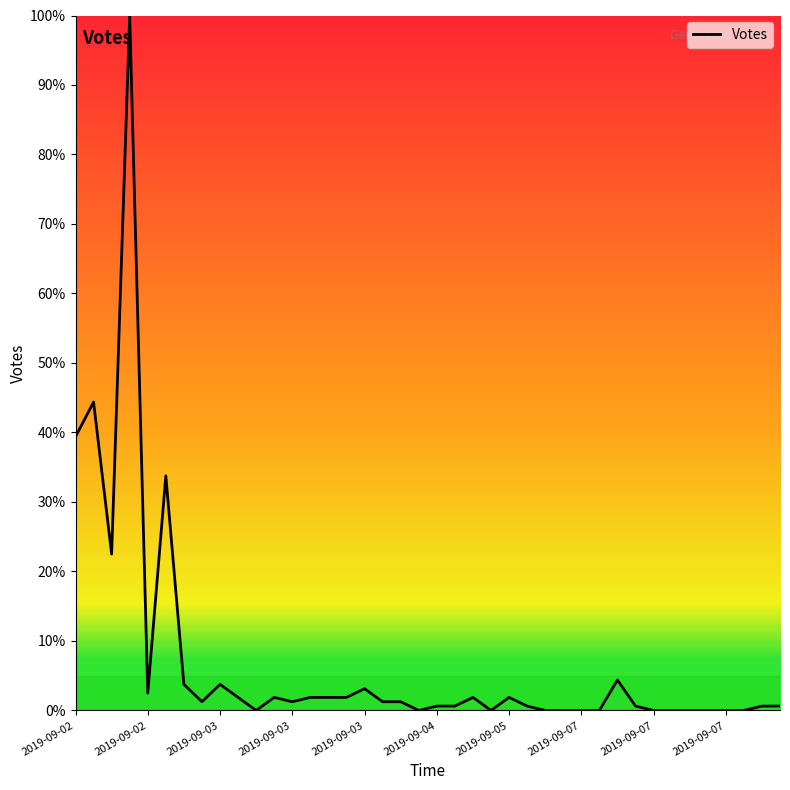

What is the difference between the maximum and minimum values?

100.0